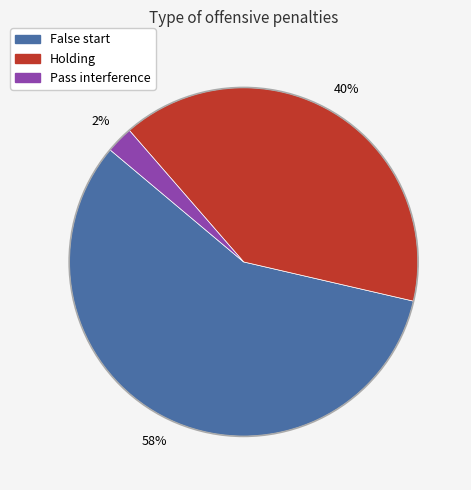

How many slices are in this pie chart?

3